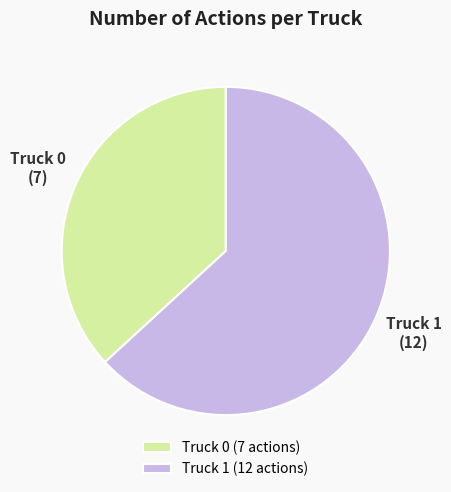

Rank the categories by value from highest to lowest.

Truck 1, Truck 0